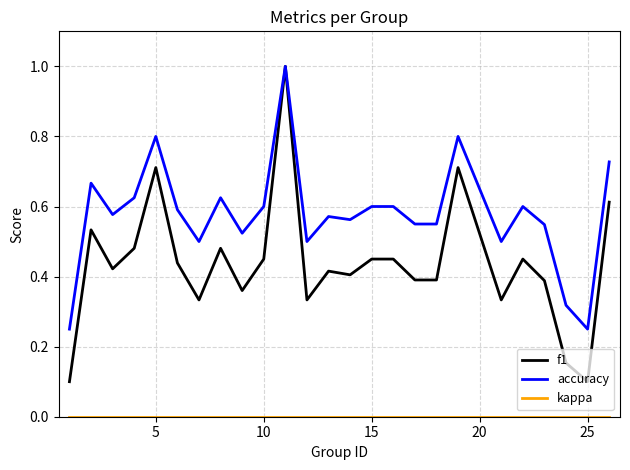

What is the maximum value shown in the chart?

1.0